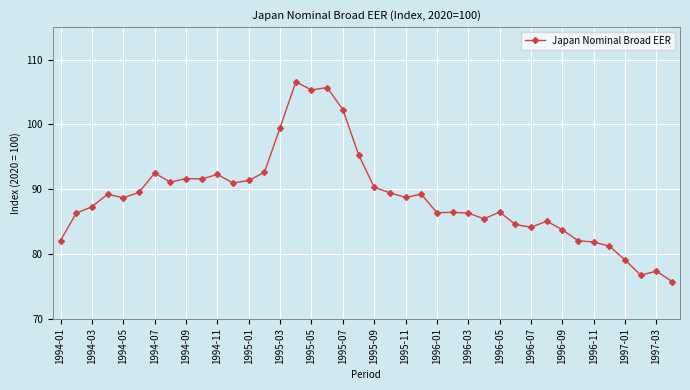

True or false: there are more than 2 points higher than both neighbors.

True